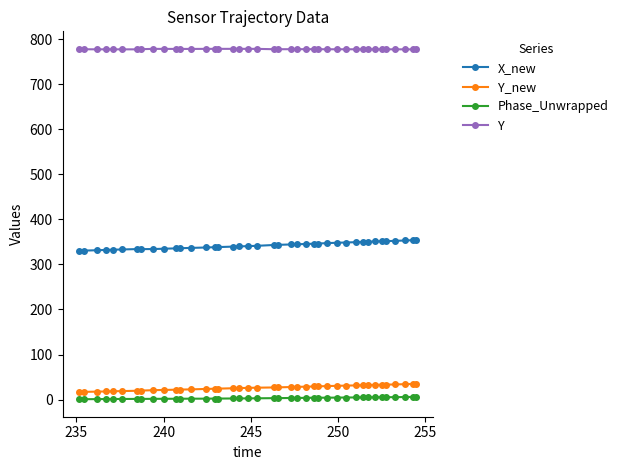

List the series in order of their peak value, highest first.

Y, X_new, Y_new, Phase_Unwrapped